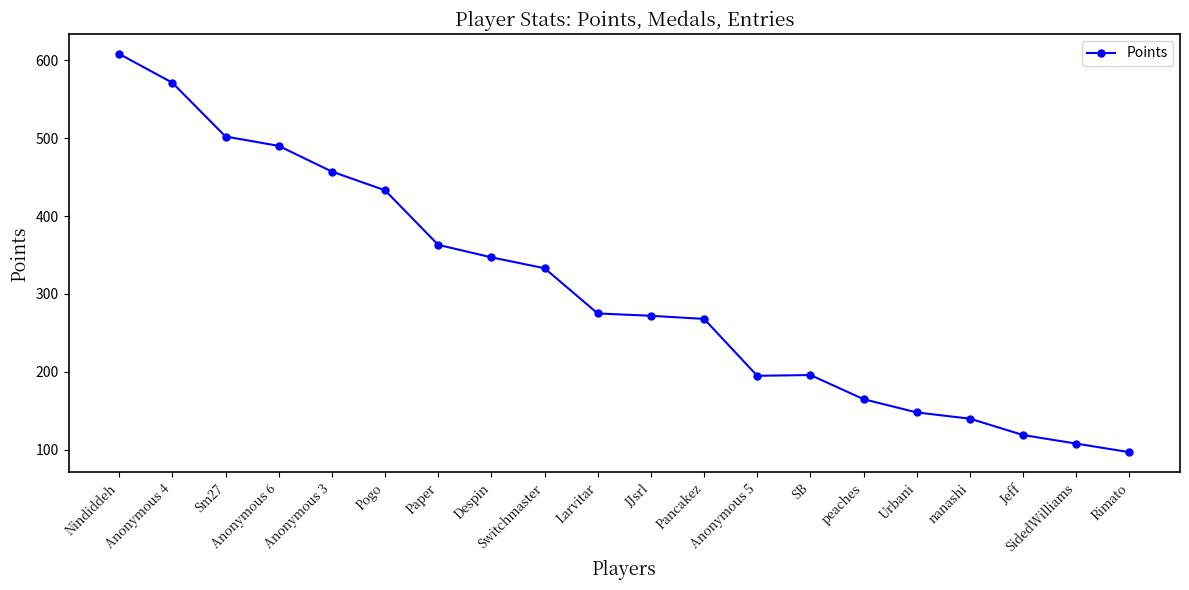

At which category does the chart reach its peak across all series?

Nindiddeh